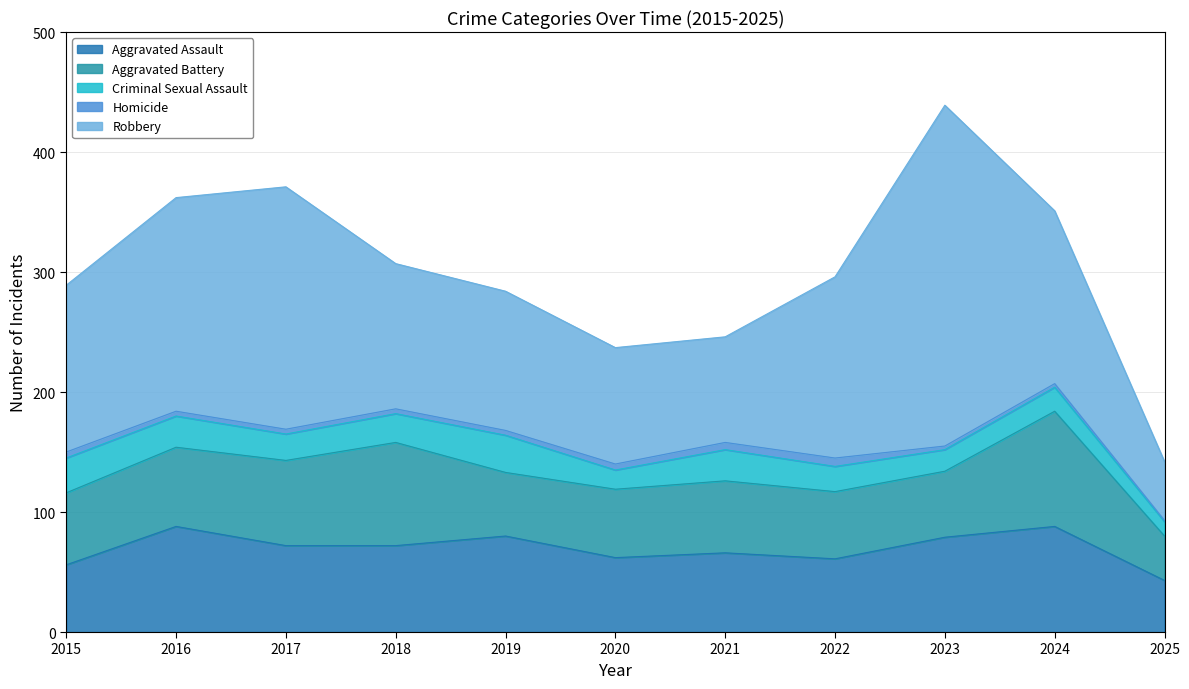

Which series changed the most between 2021 and 2022?

Robbery